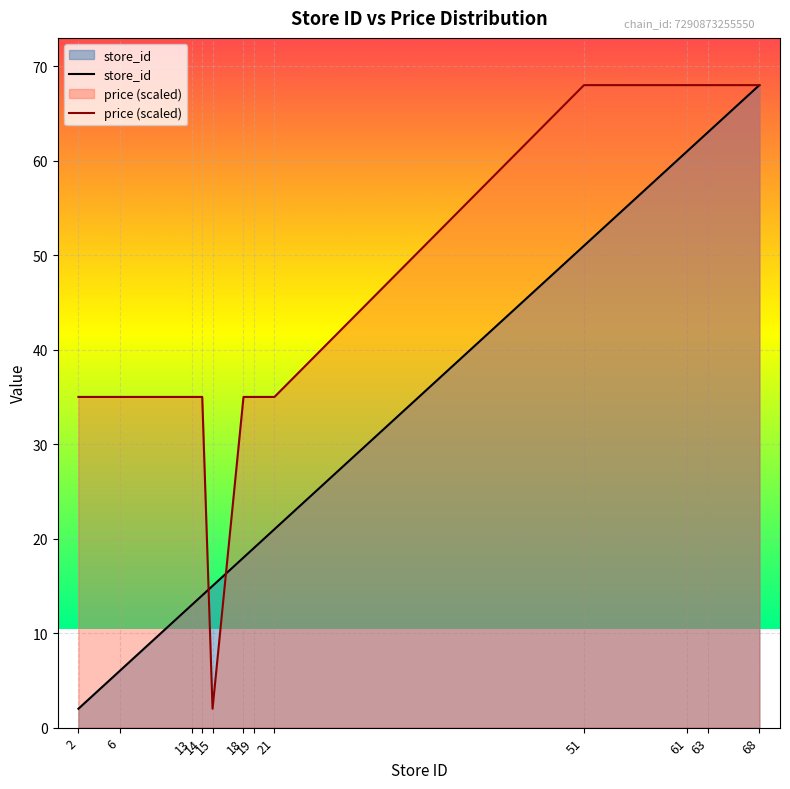

Between 19 and 61, which is larger?

61